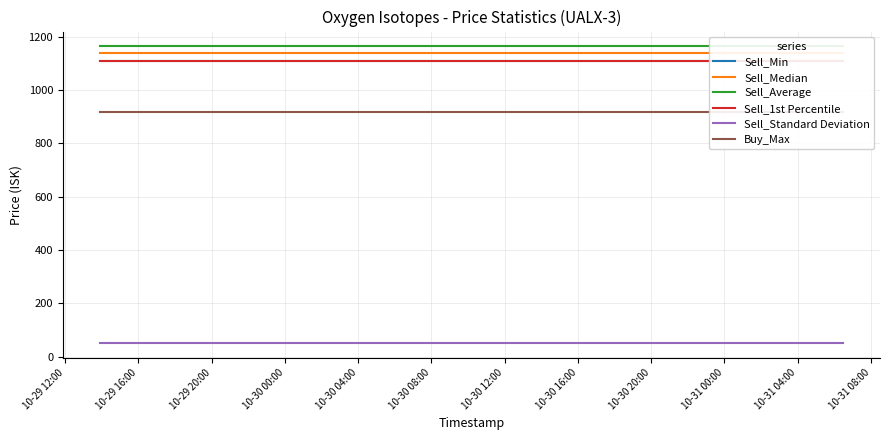

Rank the series at 10-31 04:00 from highest to lowest value.

Sell_Average, Sell_Median, Sell_Min, Sell_1st Percentile, Buy_Max, Sell_Standard Deviation